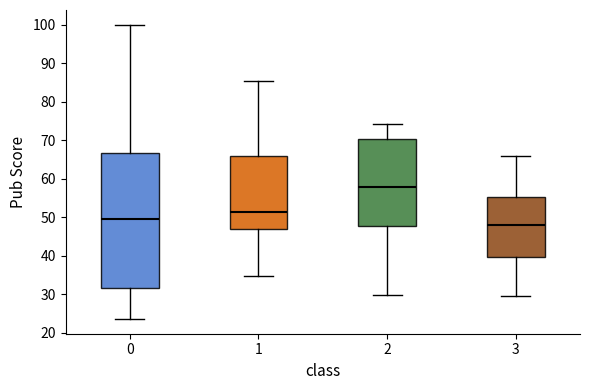

Reading left to right, transcribe this box plot: for each box, give where its median line is, the range the box spans, and where its two whiskers end, as read against the y-axis. The values are not printed on the chart, so give them approximately, as read against the axis.

0: median 49, box 32 to 67, whiskers 24 to 100
1: median 51, box 47 to 66, whiskers 35 to 86
2: median 58, box 48 to 70, whiskers 30 to 74
3: median 48, box 40 to 55, whiskers 30 to 66